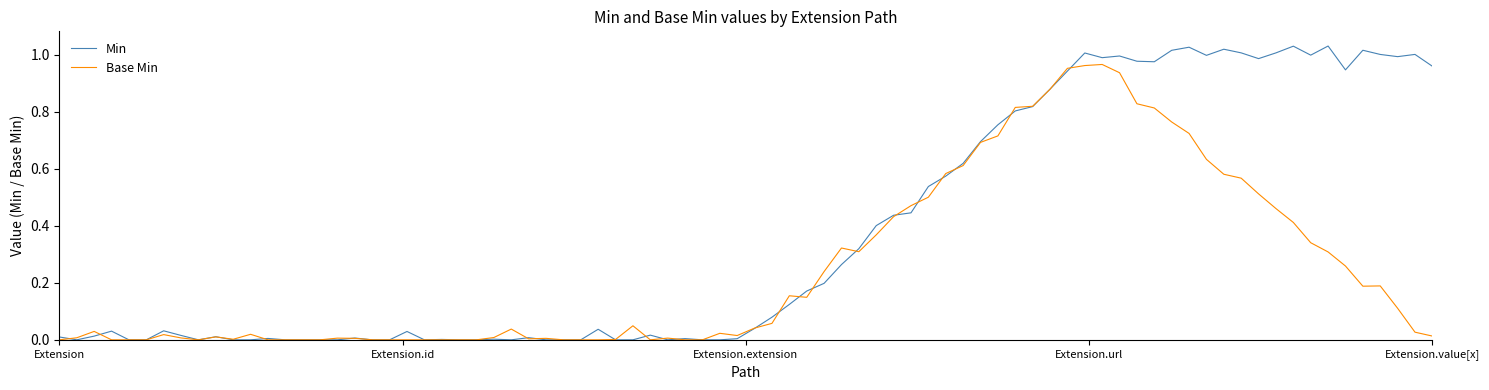

List the series in order of their overall mean, lowest first.

Base Min, Min